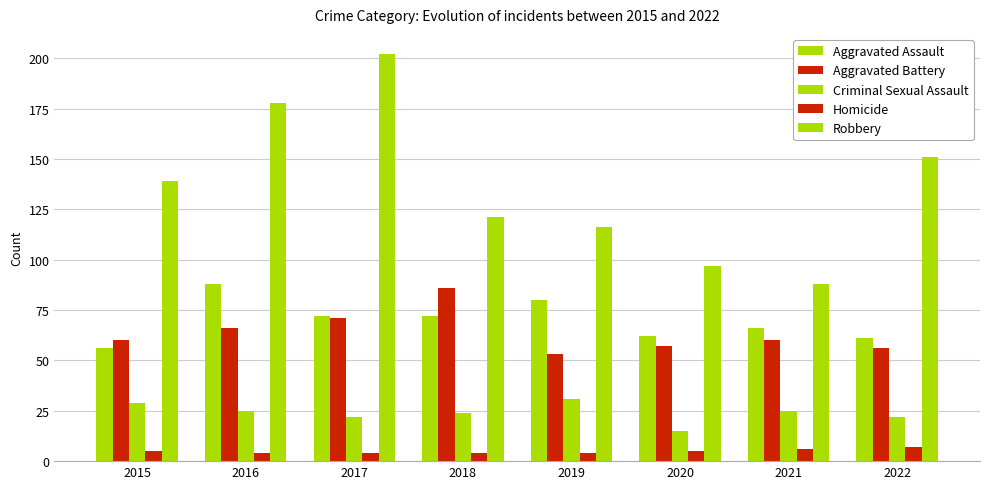

The value of Aggravated Assault at 2018 is 113. True or false?

False